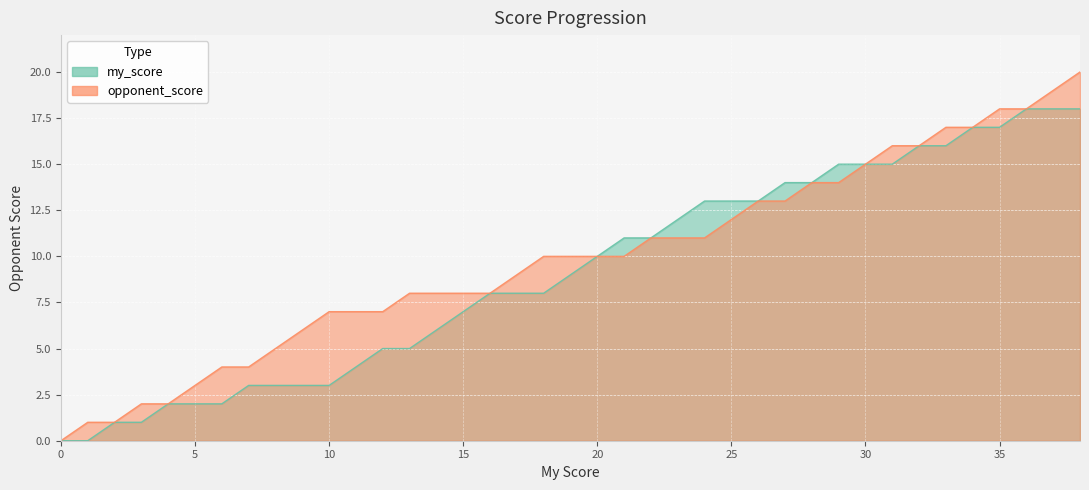

How many lines are shown in the chart?

2